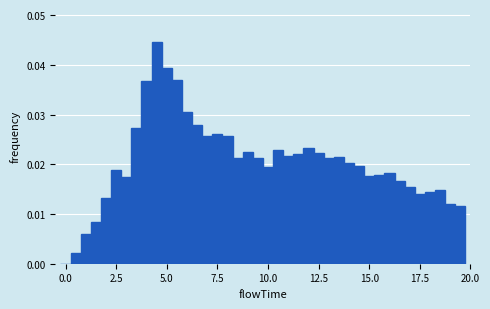

Read against the x-axis, roughly where is the centre of the tallest bar?

4.5